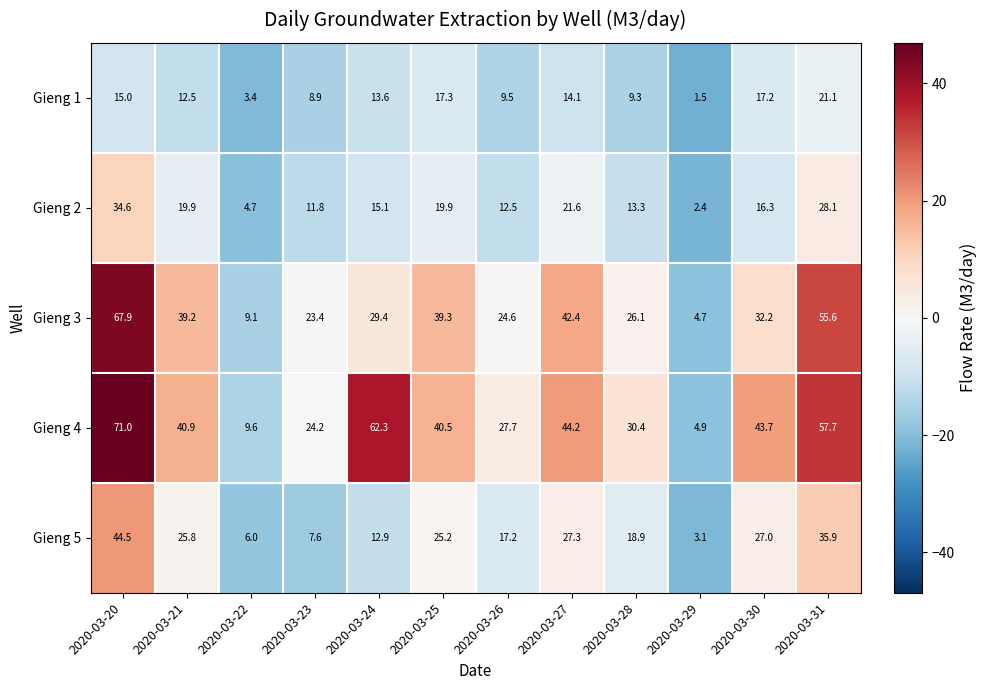

Which series has the largest total across all categories?

Gieng 4